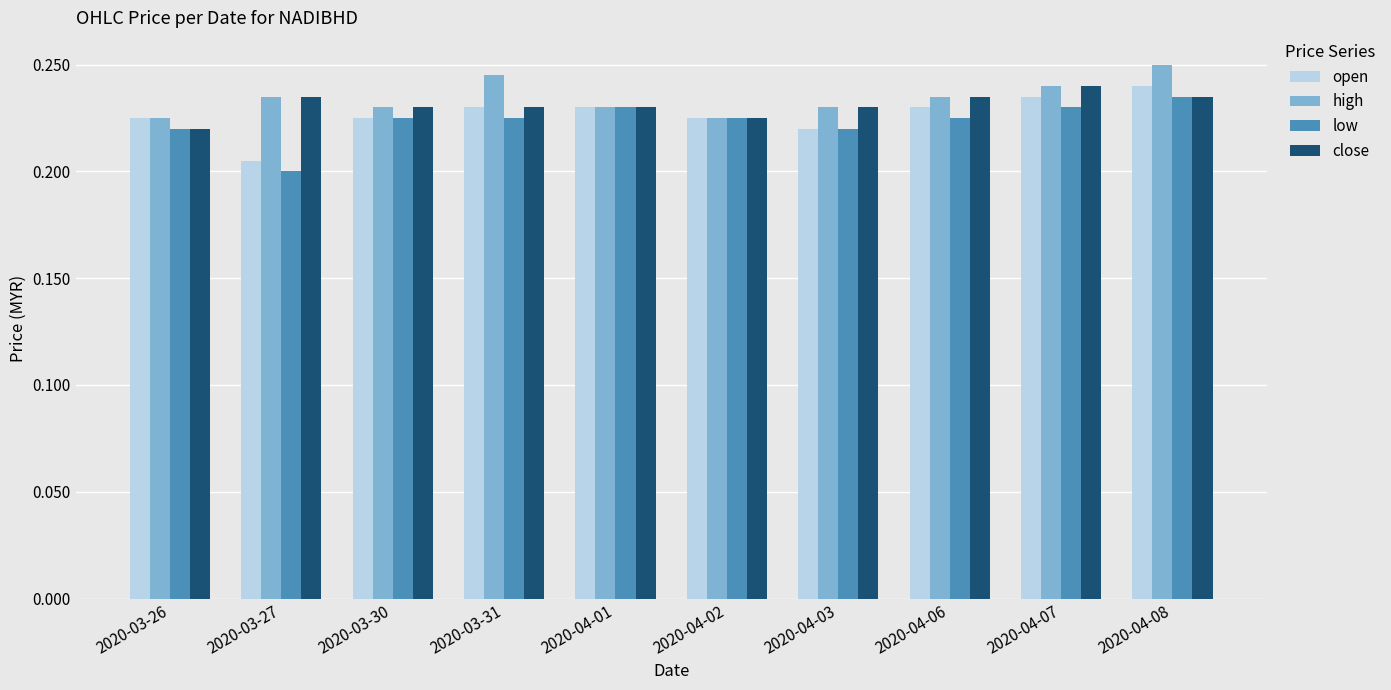

Is the value of close at 2020-04-08 greater than the value of high at 2020-03-31?

No